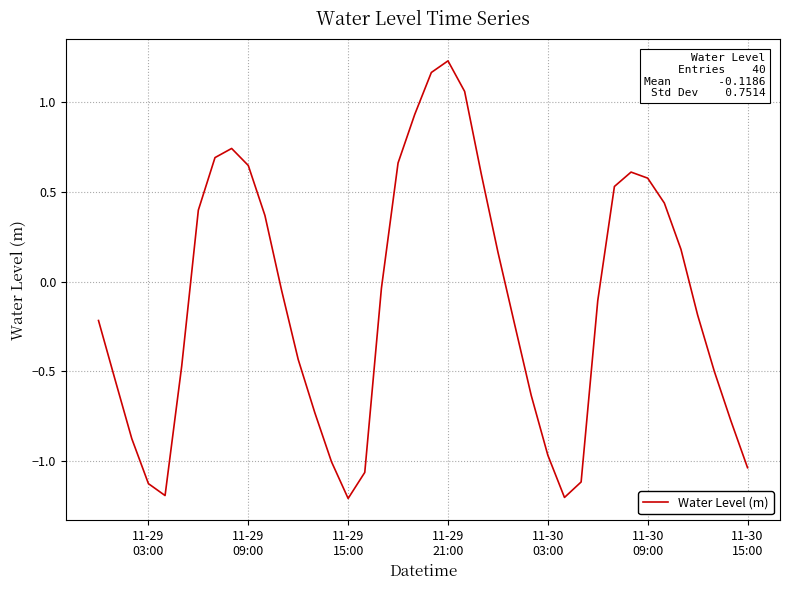

What is the minimum value shown in the chart?

-1.2